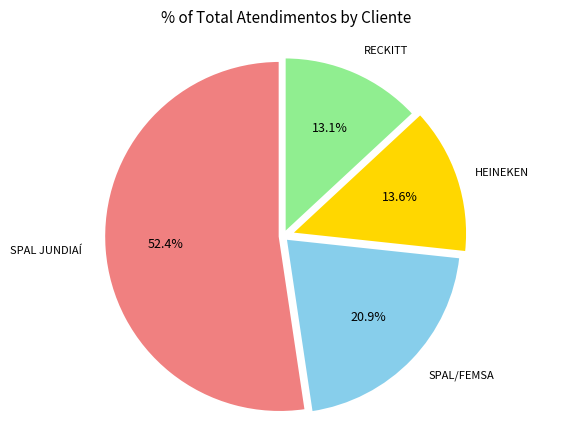

Does any single category account for the majority?

Yes